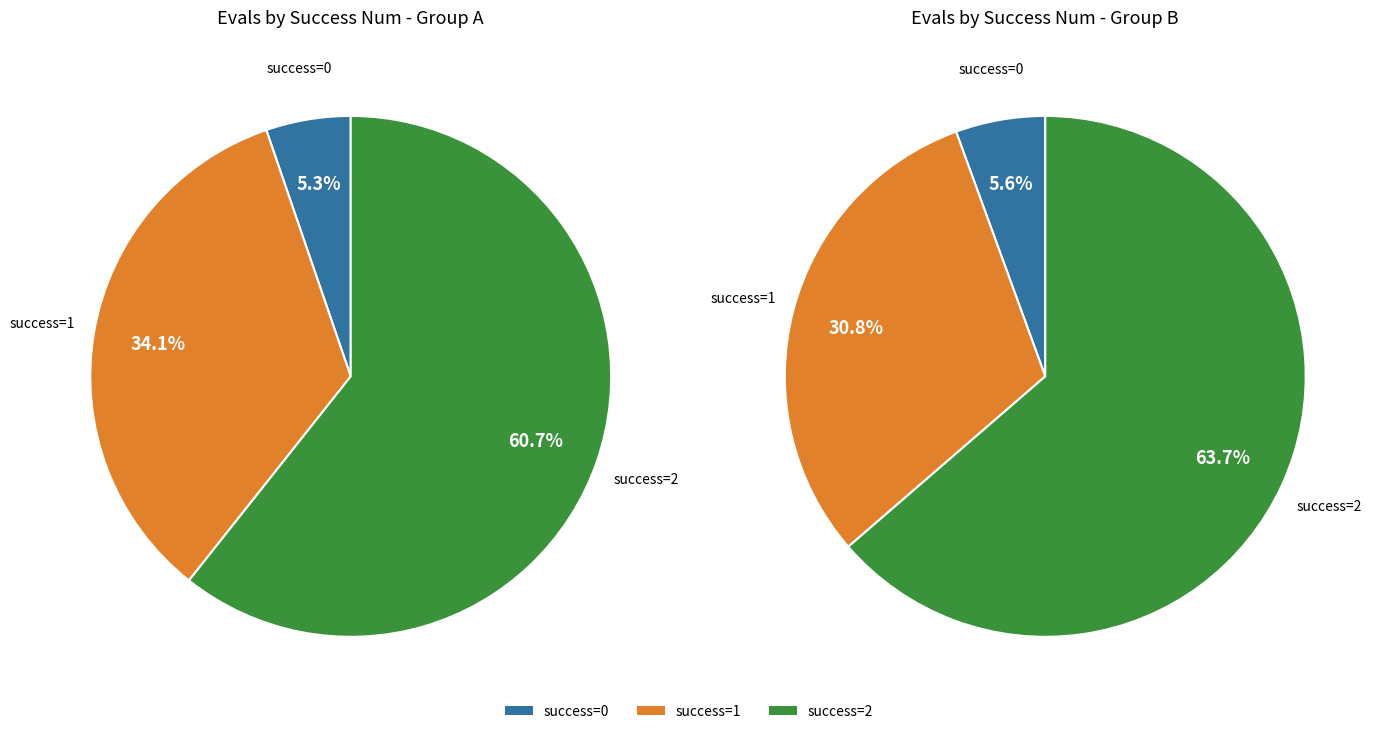

True or false: 3 (evals=151) accounts for 36% of the total.

False